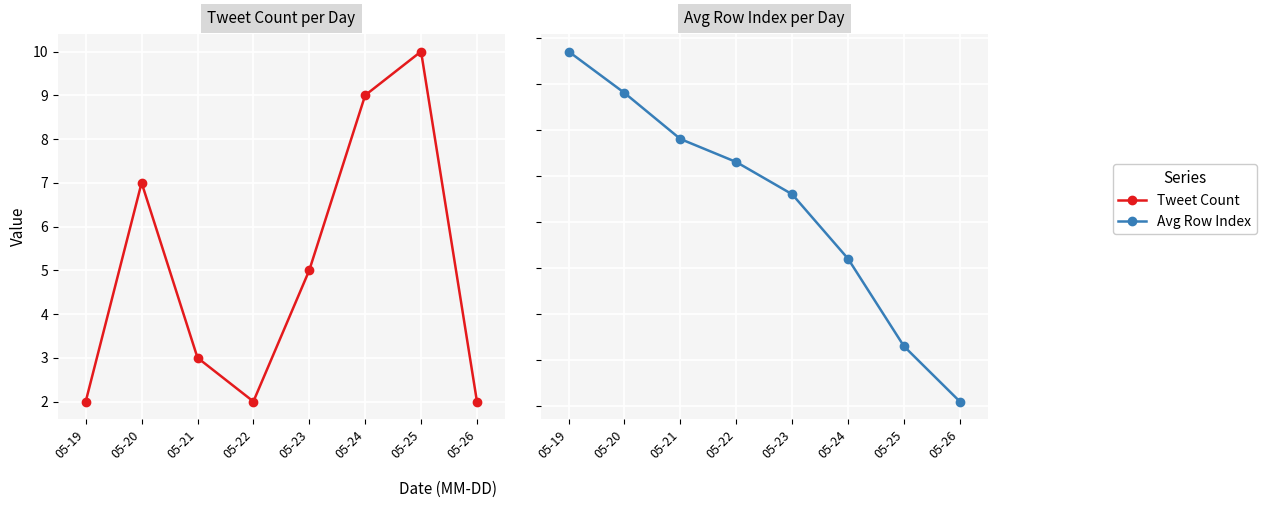

Which series has the largest total across all categories?

Avg Row Index